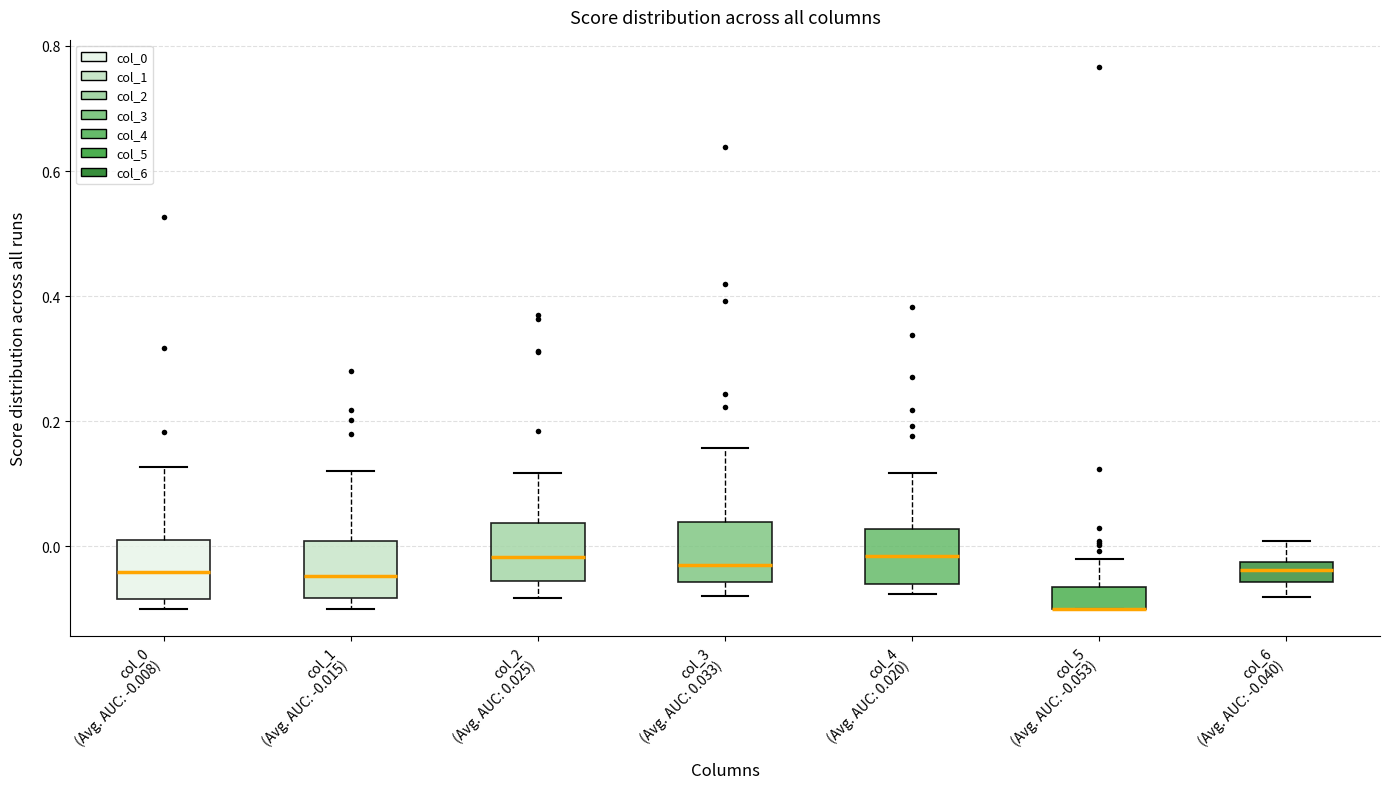

Reading left to right, read every box against the y-axis: the position of its median line, the range the box covers, and the ends of its whiskers. The values are not printed on the chart, so give them approximately, as read against the axis.

col_0 (Avg. AUC: -0.008): median -0.04, box -0.08 to 0.00, whiskers -0.10 to 0.12
col_1 (Avg. AUC: -0.015): median -0.04, box -0.08 to 0.00, whiskers -0.10 to 0.12
col_2 (Avg. AUC: 0.025): median -0.02, box -0.06 to 0.04, whiskers -0.08 to 0.12
col_3 (Avg. AUC: 0.033): median -0.04, box -0.06 to 0.04, whiskers -0.08 to 0.16
col_4 (Avg. AUC: 0.020): median -0.02, box -0.06 to 0.02, whiskers -0.08 to 0.12
col_5 (Avg. AUC: -0.053): median -0.10 (drawn on the box's lower edge), box -0.10 to -0.06, whiskers -0.10 to -0.02
col_6 (Avg. AUC: -0.040): median -0.04, box -0.06 to -0.02, whiskers -0.08 to 0.00